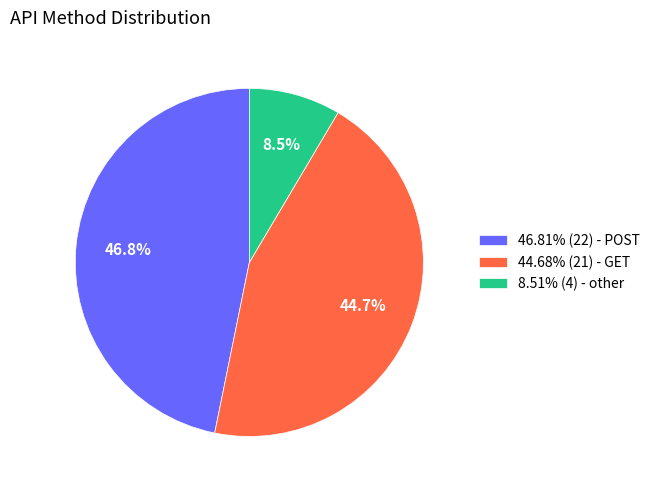

Combined, what portion of the pie is 46.81% (22) - POST and 44.68% (21) - GET?

91.5%